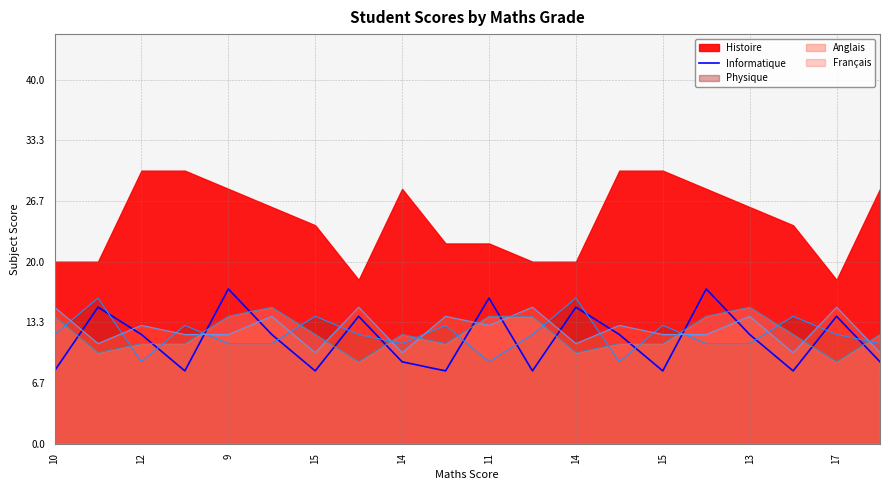

Where is the first local maximum?

12